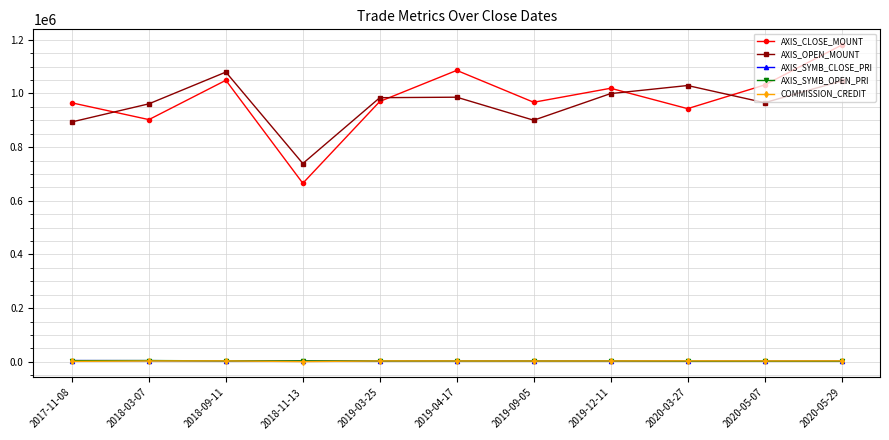

How many series are shown in this chart?

5